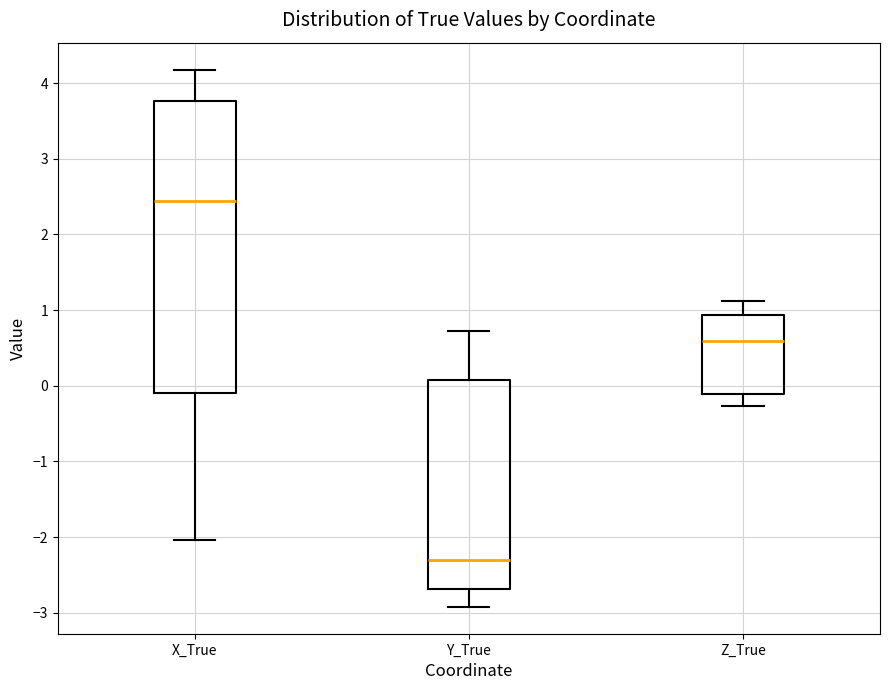

Reading left to right, read every box against the y-axis: the position of its median line, the range the box covers, and the ends of its whiskers. The values are not printed on the chart, so give them approximately, as read against the axis.

X_True: median 2.4, box -0.1 to 3.8, whiskers -2.0 to 4.2
Y_True: median -2.3, box -2.7 to 0.1, whiskers -2.9 to 0.7
Z_True: median 0.6, box -0.1 to 0.9, whiskers -0.3 to 1.1